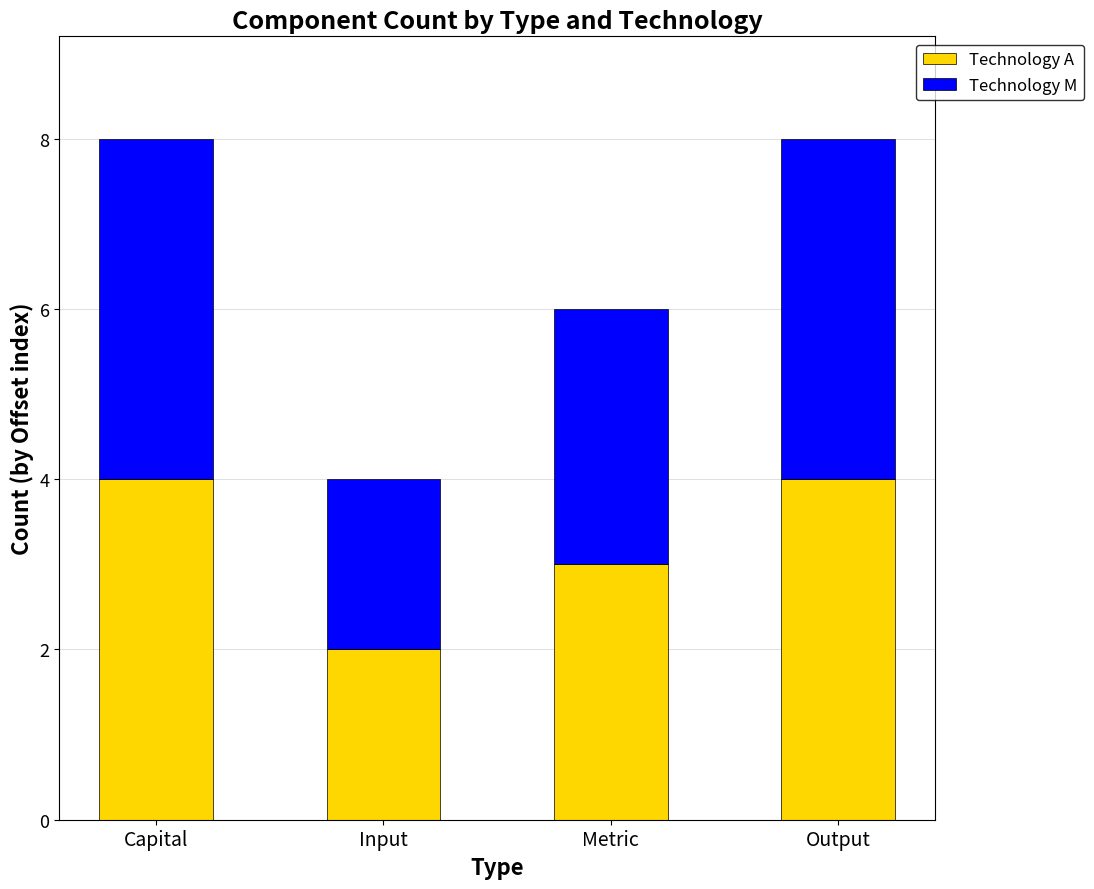

How many values in the Technology A series are below 4?

2